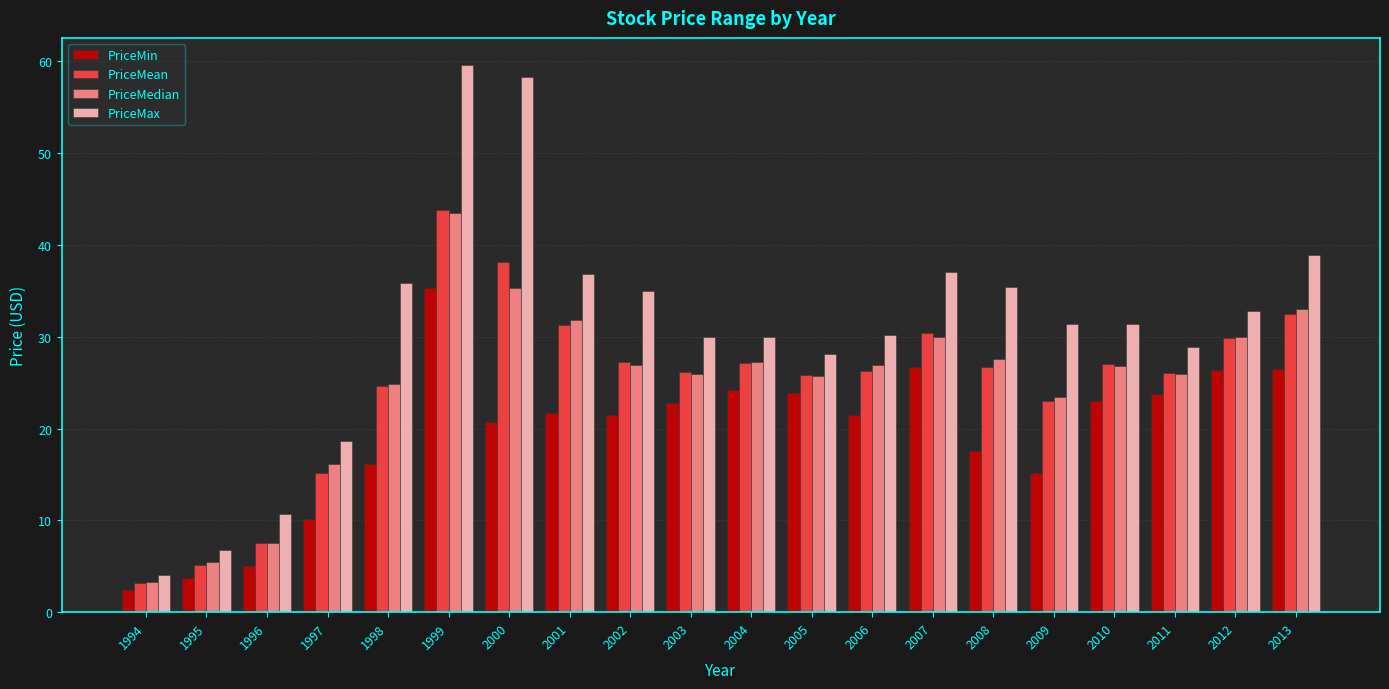

What is the difference between the maximum and minimum values in the PriceMin series?

32.8